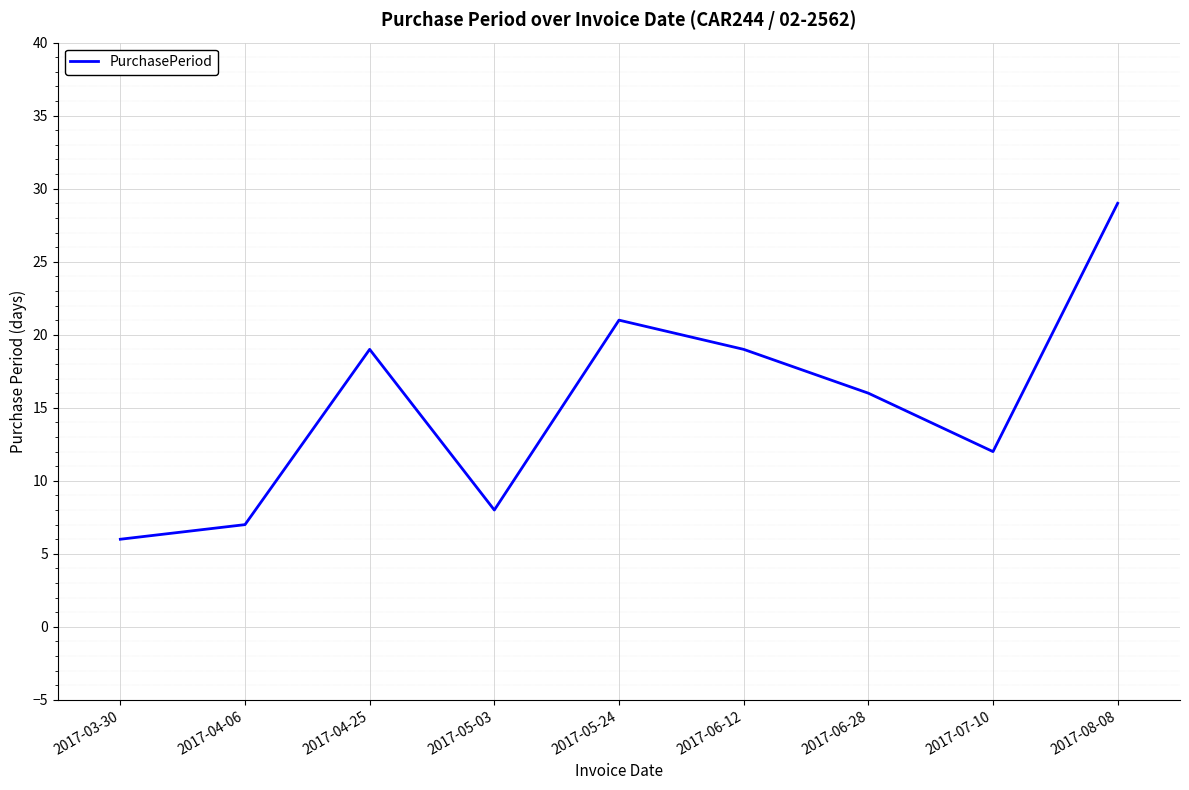

True or false: the data has more than 2 interior local peaks.

False